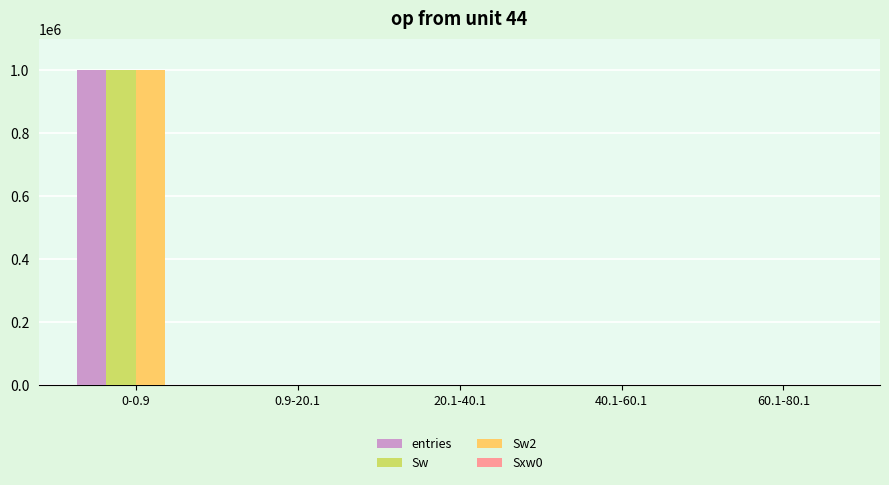

Is it true that Sw equals 496482 at 0-0.9?

False